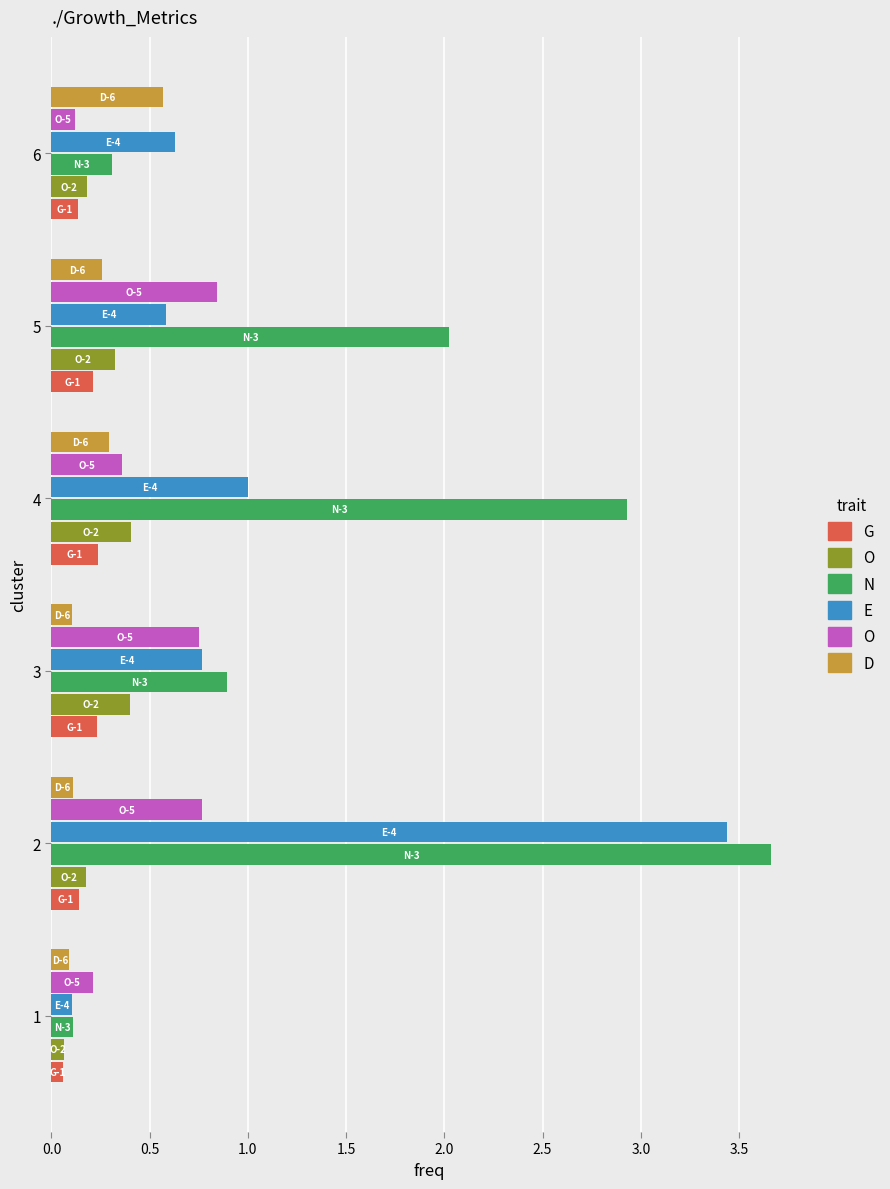

What is the total value across all series at 4?

5.2